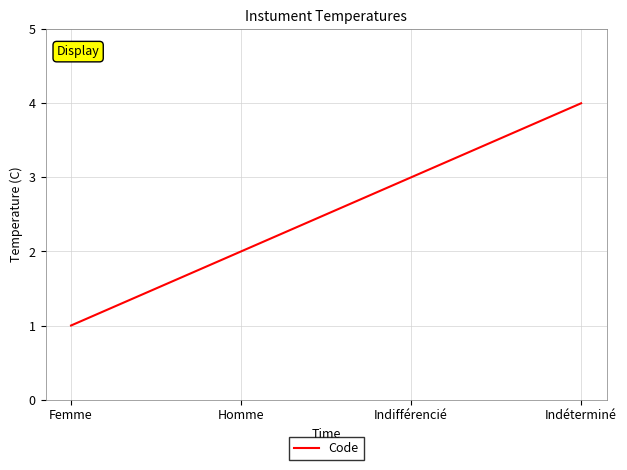

Count the number of categories in the chart.

4